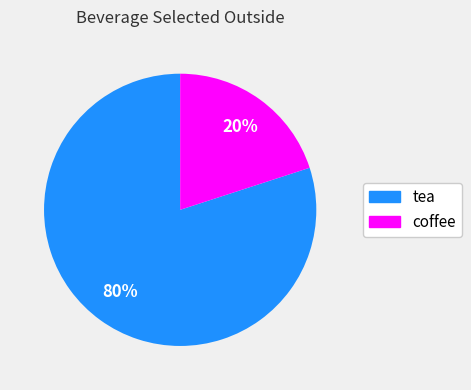

To the nearest percent, what is the difference between the coffee and tea slice percentages?

60%